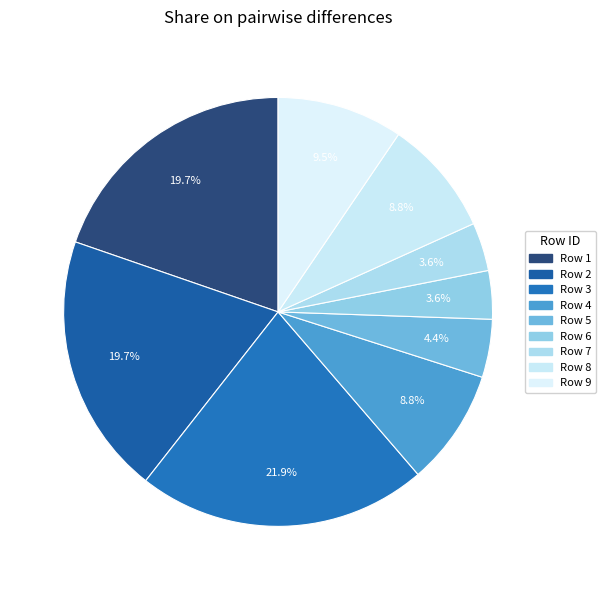

Count the number of slices in the pie.

9